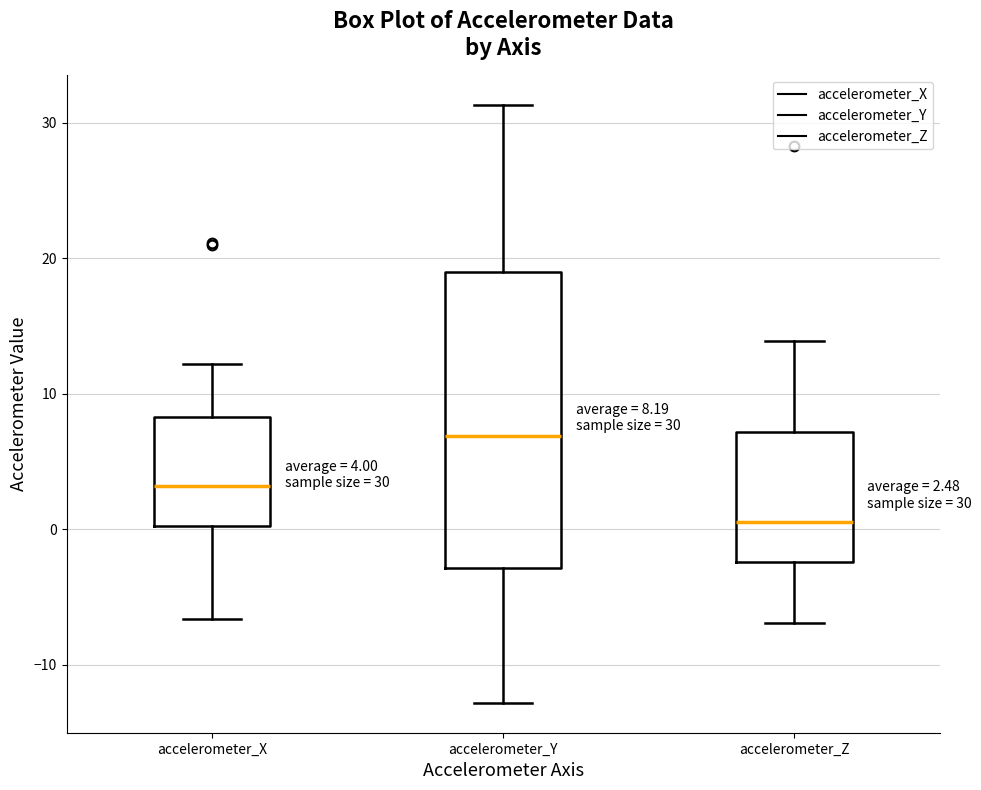

Comparing the boxes themselves (not the whiskers), which one is the tallest?

accelerometer_Y